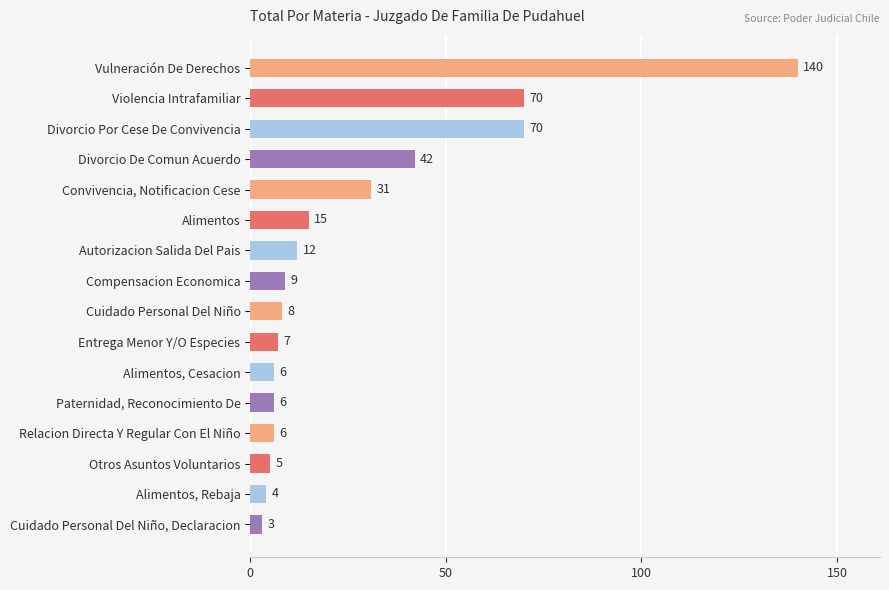

How many data points does each series have?

16